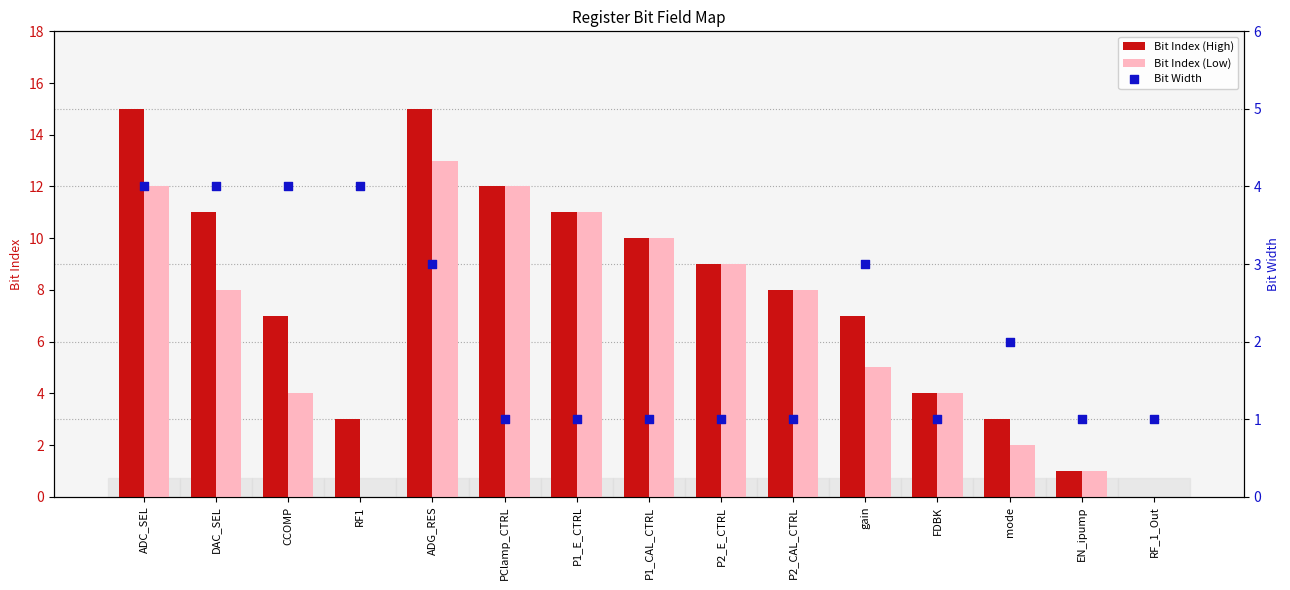

What are all the series names shown in the legend?

Bit Index (High), Bit Index (Low), Bit Width